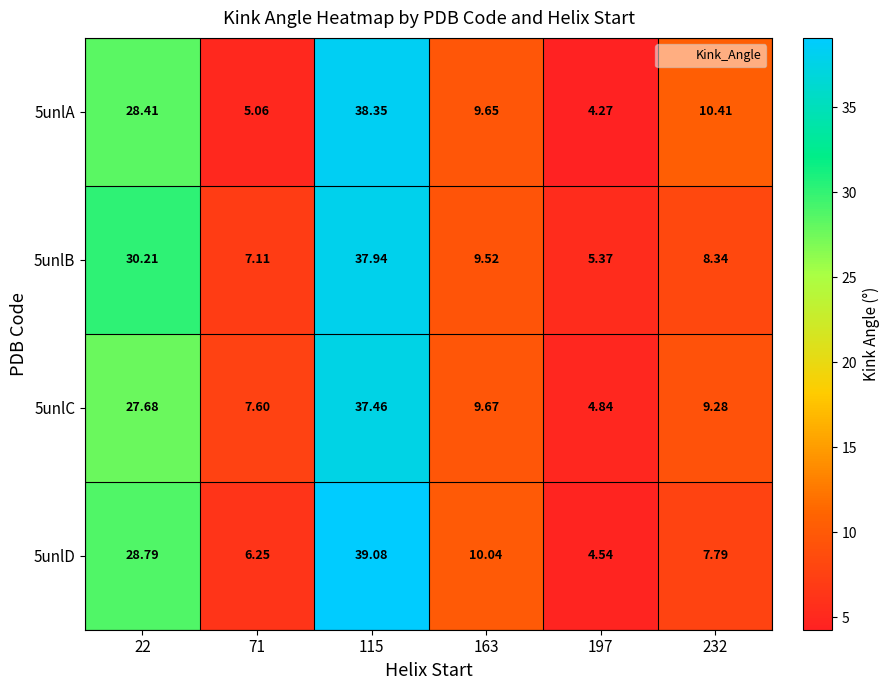

Is the value of 5unlC at 232 greater than the value of 5unlB at 115?

No